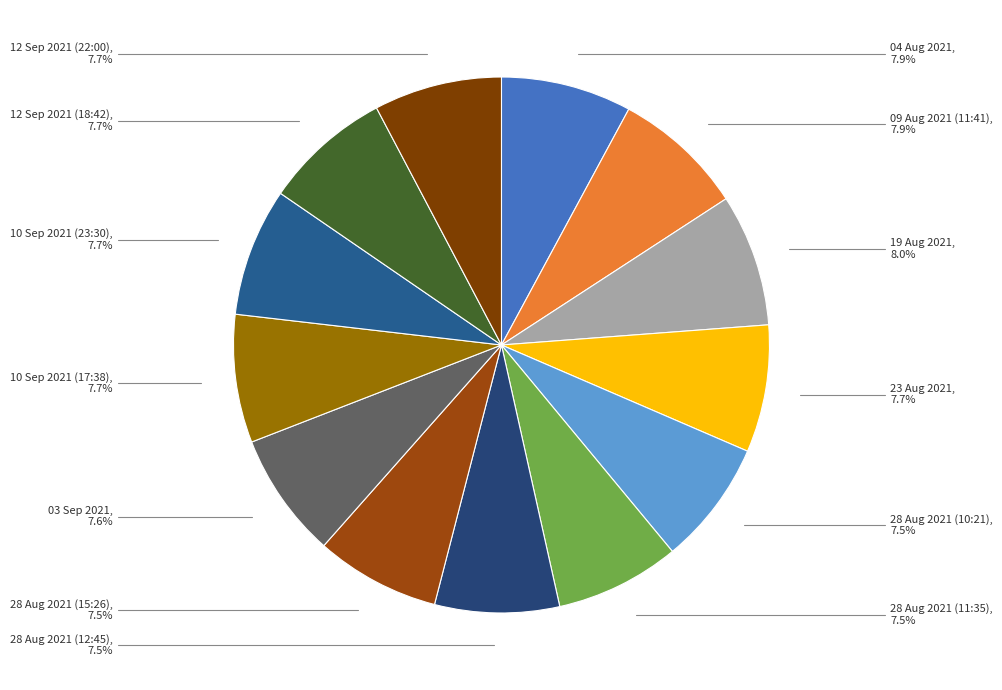

Count the number of slices in the pie.

13